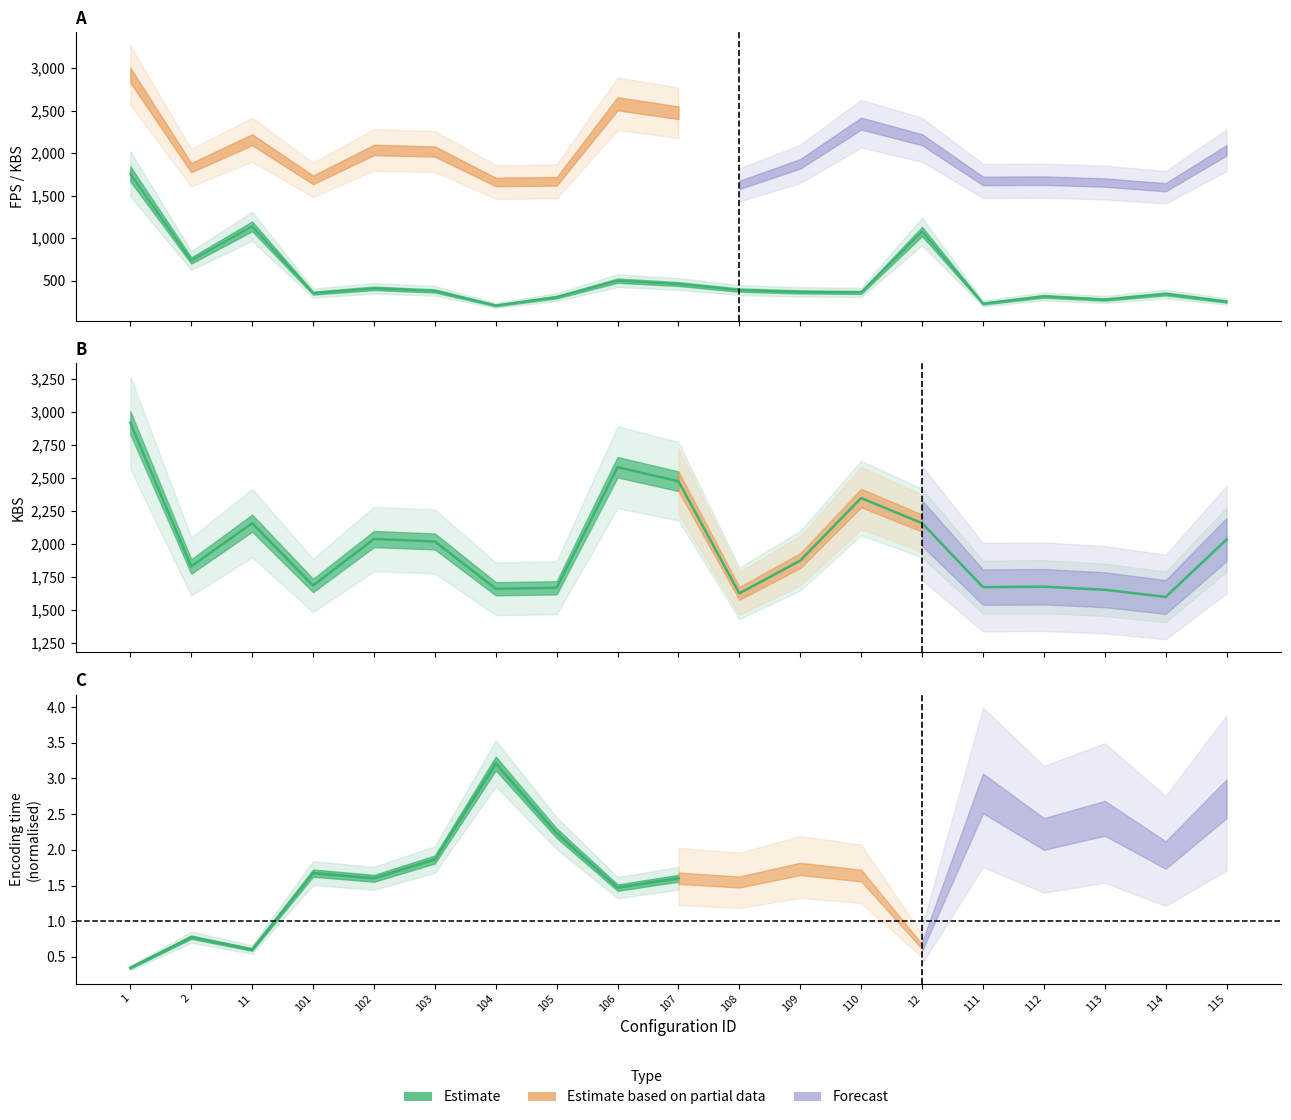

Reading right to left, what are all the values shown in this chart?

fps: 254.7	344.5	278.0	316.2	231.0	1078.3	362.3	368.1	389.6	460.8	500.6	307.4	209.2	379.6	410.1	354.3	1138.8	737.9	1755.7
kbs: 2033.4	1599.0	1653.5	1676.6	1673.3	2157.3	2347.2	1874.1	1626.1	2474.3	2580.7	1668.2	1661.2	2019.0	2037.1	1686.0	2157.3	1829.7	2916.4